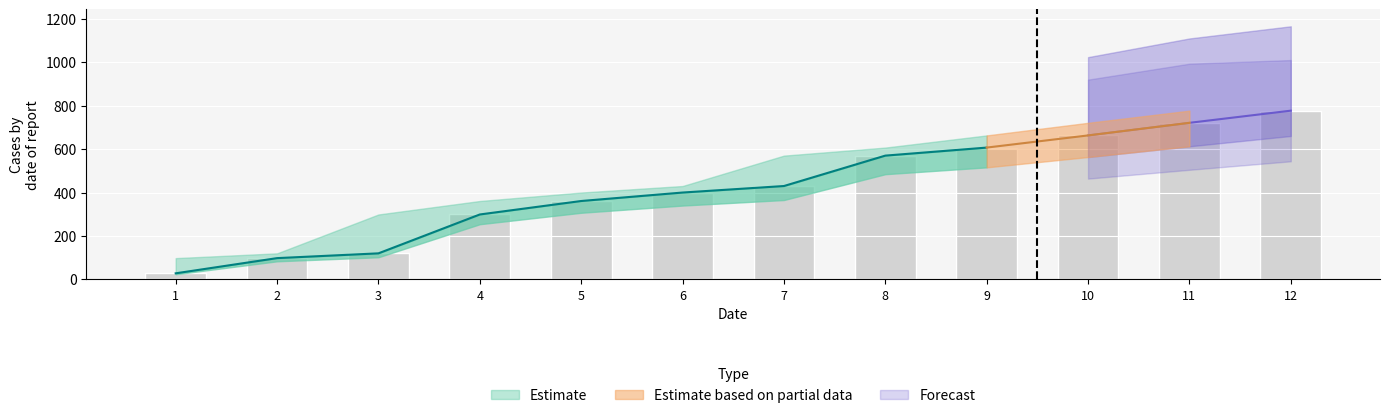

What is the difference between the values at 8 and 1?

542